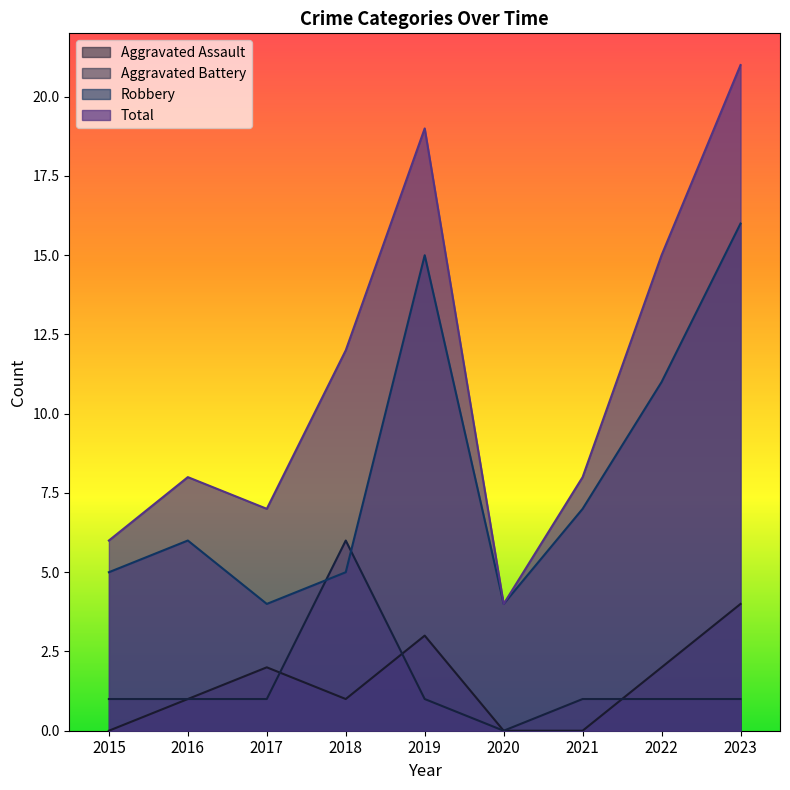

At which label does Total first exceed 8?

2018